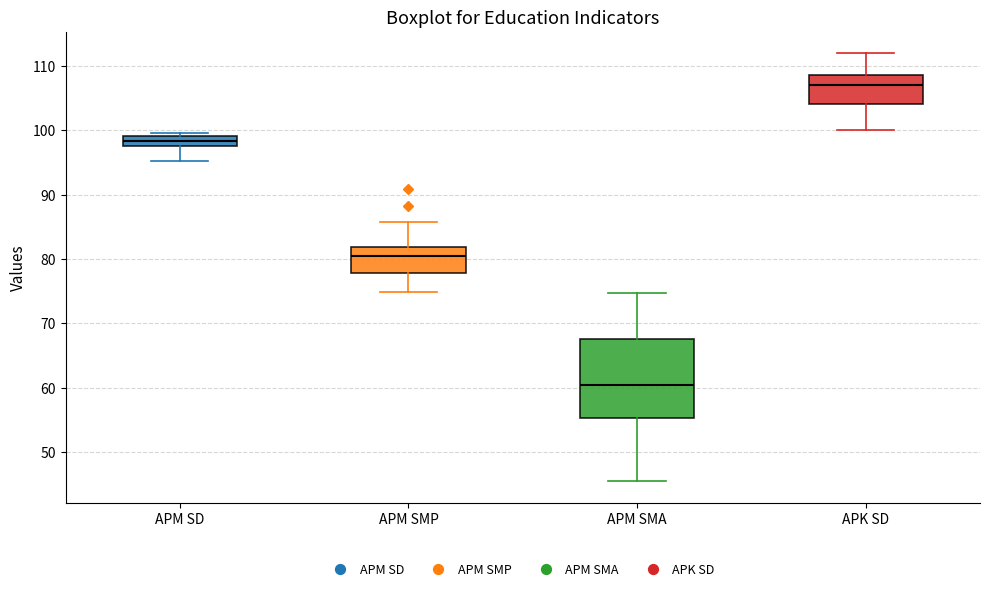

Comparing the boxes themselves (not the whiskers), which one is the tallest?

APM SMA